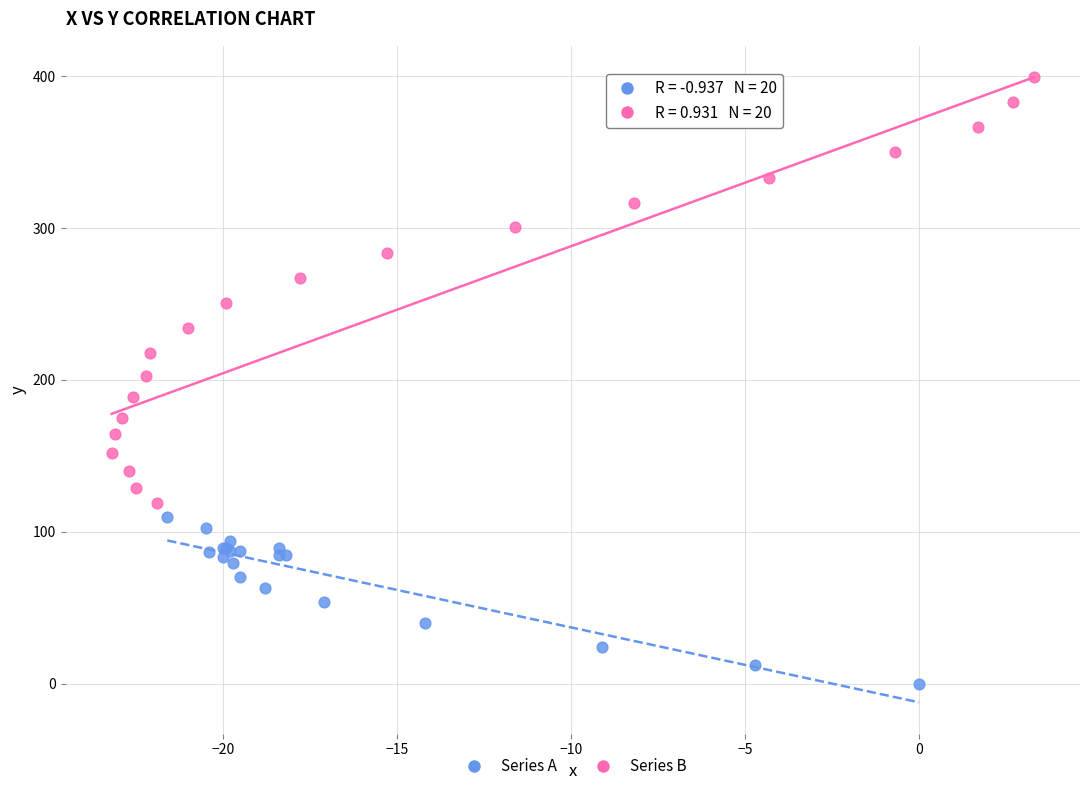

Which series contains the highest Y value?

Series B